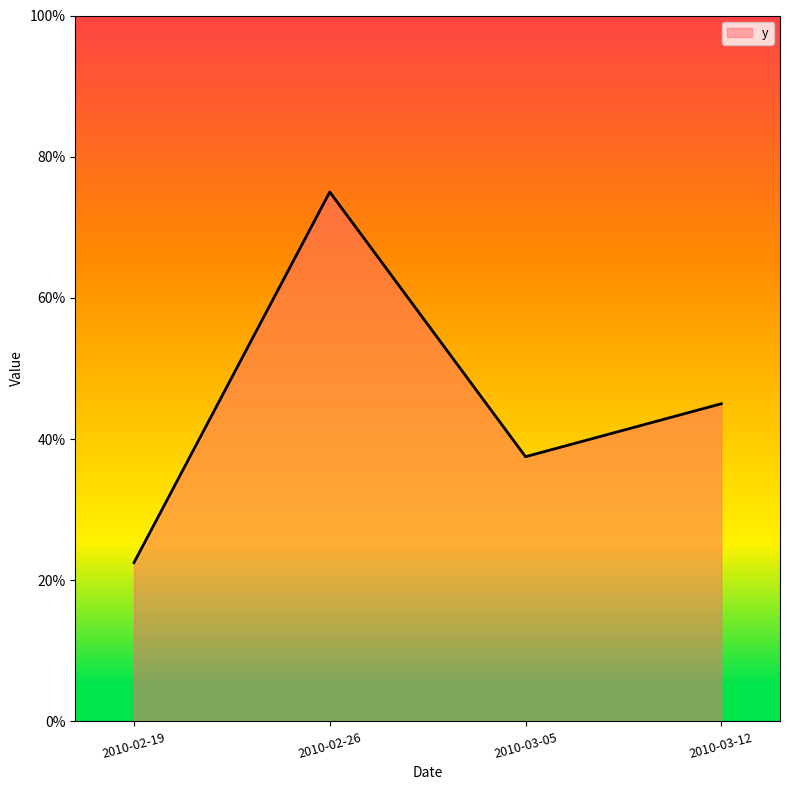

List the labels in order of value, smallest first.

2010-02-19, 2010-03-05, 2010-03-12, 2010-02-26